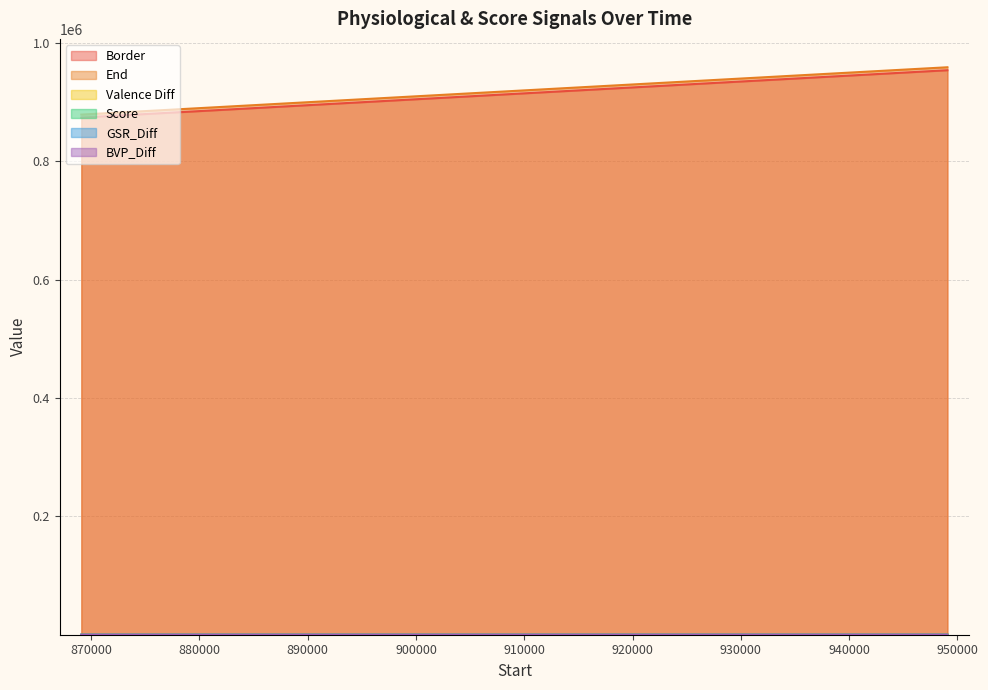

Which series ends up on top after the final intersection of BVP_Diff and GSR_Diff?

BVP_Diff